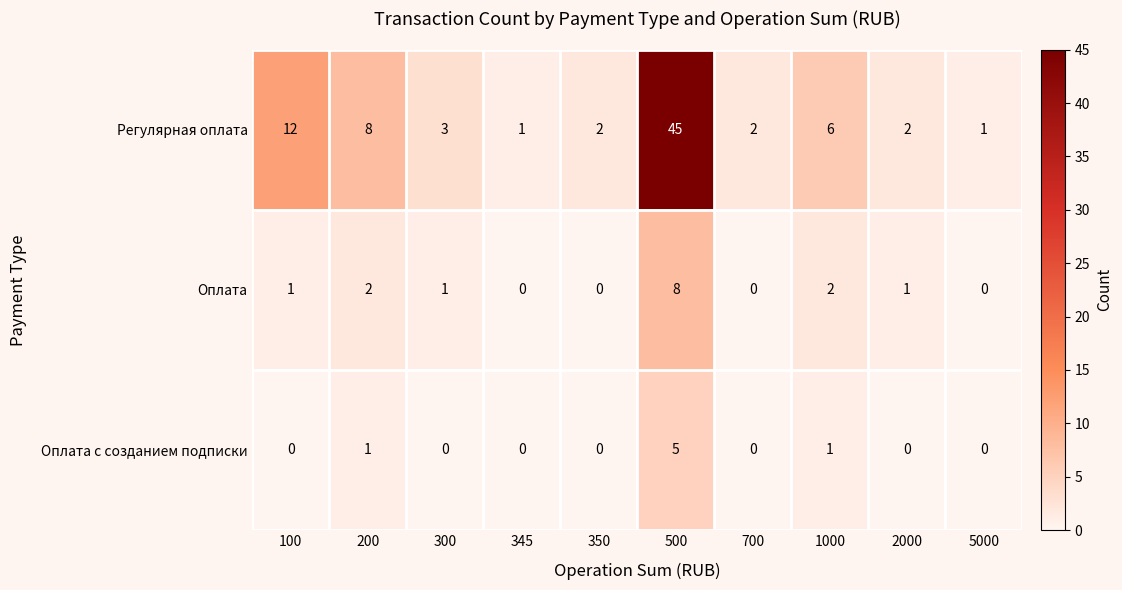

What is the maximum value shown in the chart?

45